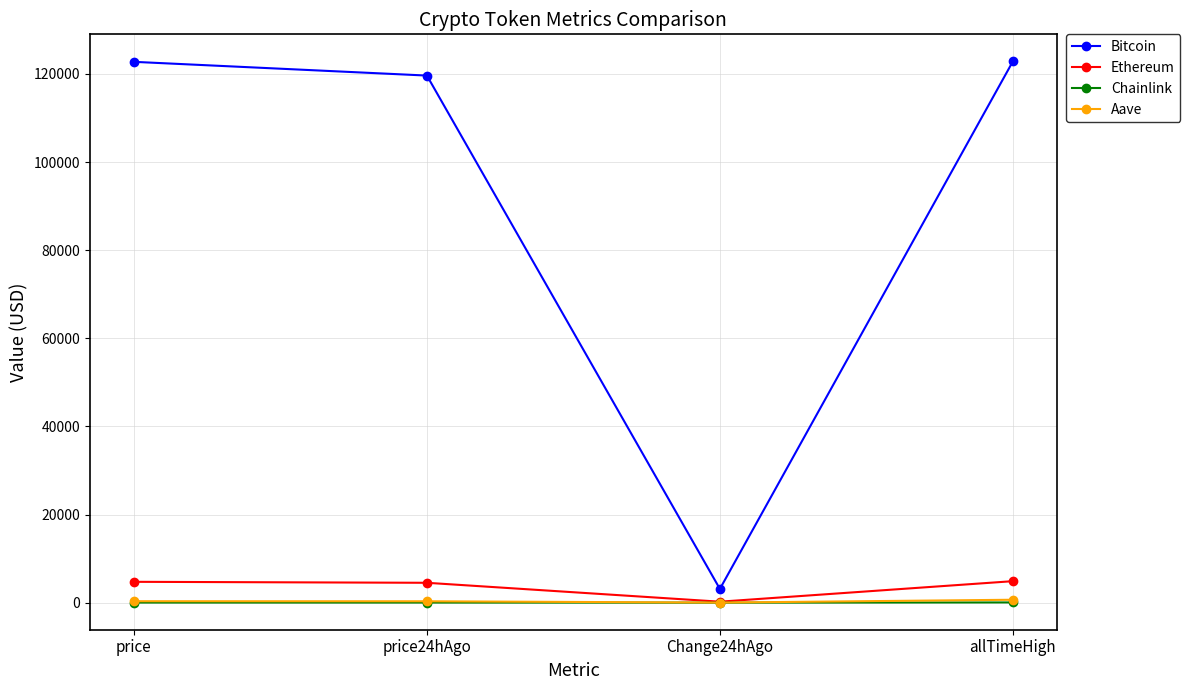

The value of Ethereum at allTimeHigh is 4878.3. True or false?

True